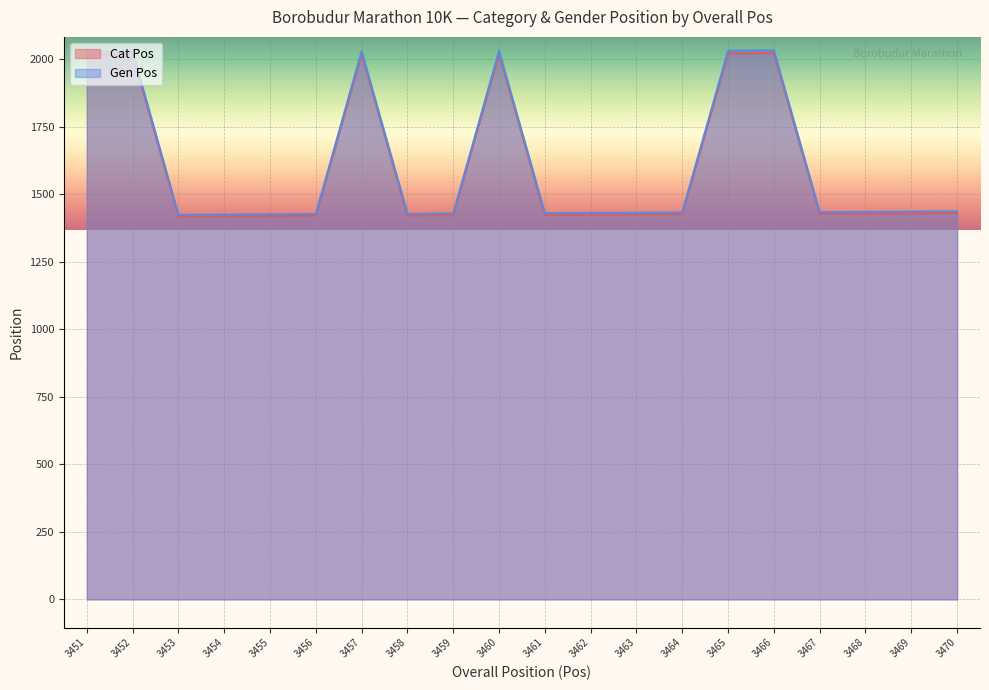

Reading left to right, what are all the values shown in this chart?

Cat Pos: 3451=2018	3452=2019	3453=1418	3454=1419	3455=1420	3456=1421	3457=2020	3458=1422	3459=1423	3460=2021	3461=1424	3462=1425	3463=1426	3464=1427	3465=2022	3466=2023	3467=1428	3468=1429	3469=1430	3470=1431
Gen Pos: 3451=2028	3452=2029	3453=1424	3454=1425	3455=1426	3456=1427	3457=2030	3458=1428	3459=1429	3460=2031	3461=1430	3462=1431	3463=1432	3464=1433	3465=2032	3466=2033	3467=1434	3468=1435	3469=1436	3470=1437